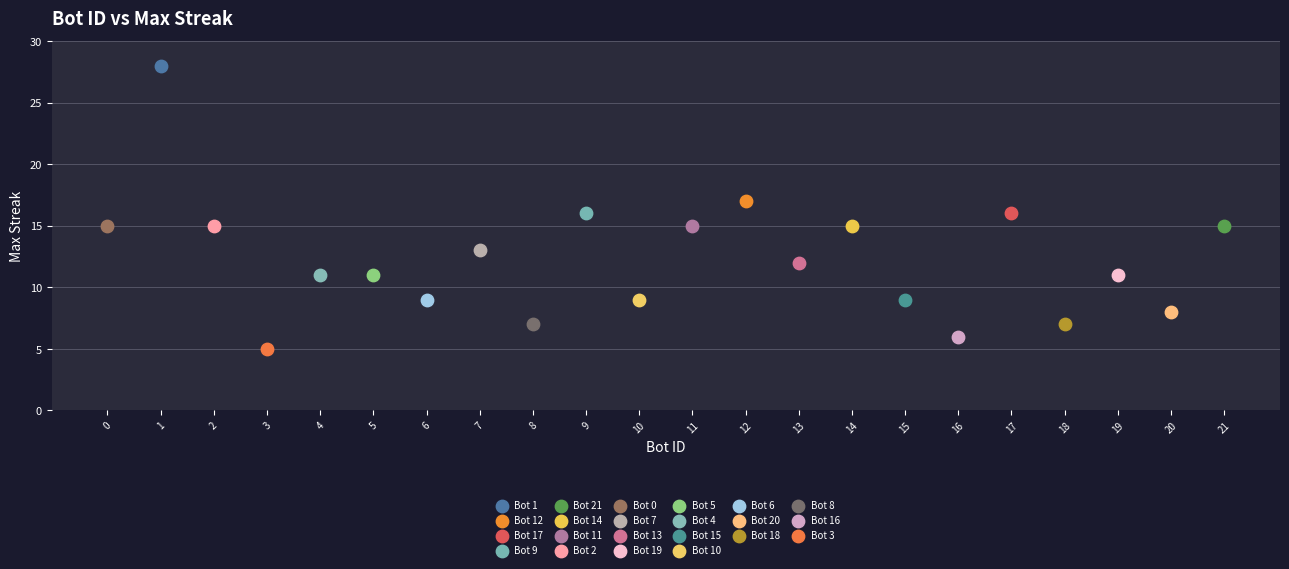

Which series contains the lowest Y value?

Bot 3